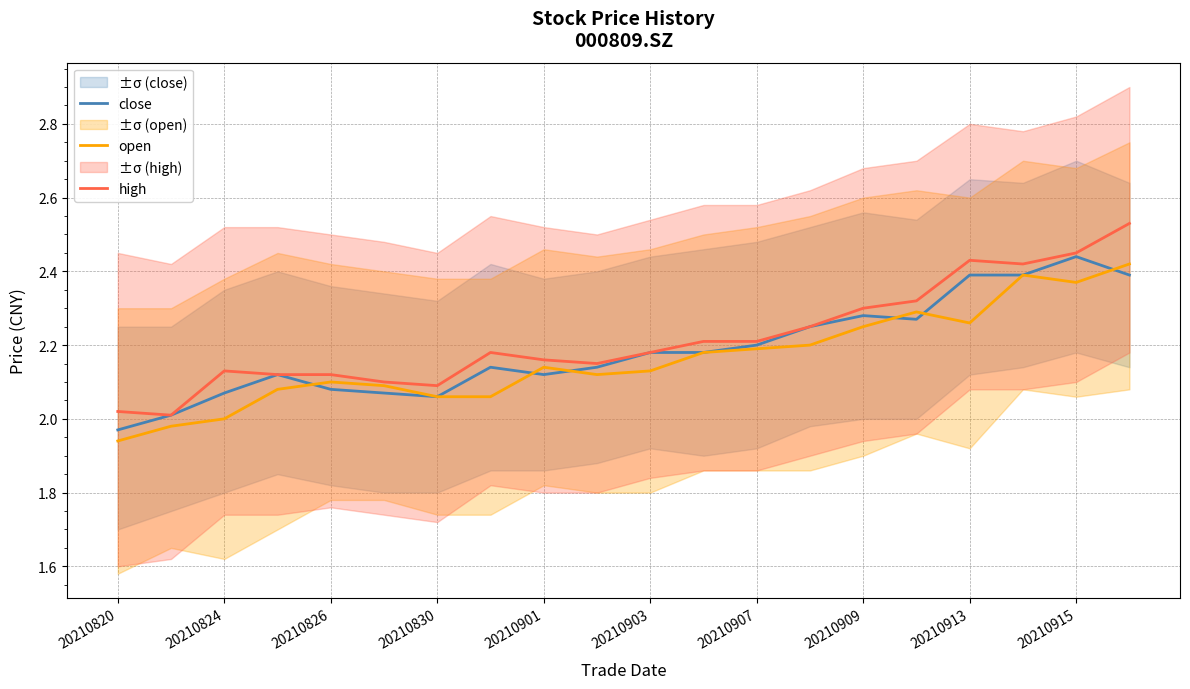

Does the chart display data point markers on the line(s)?

No